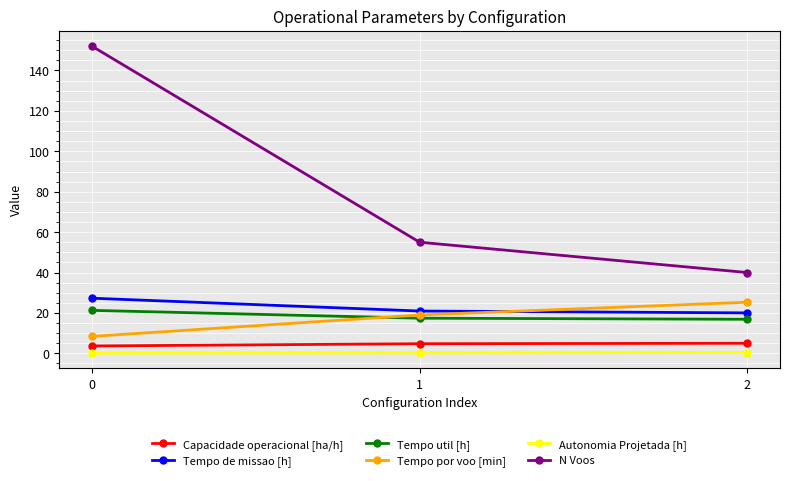

Is the value of Tempo por voo [min] at 1 greater than the value of Autonomia Projetada [h] at 0?

Yes